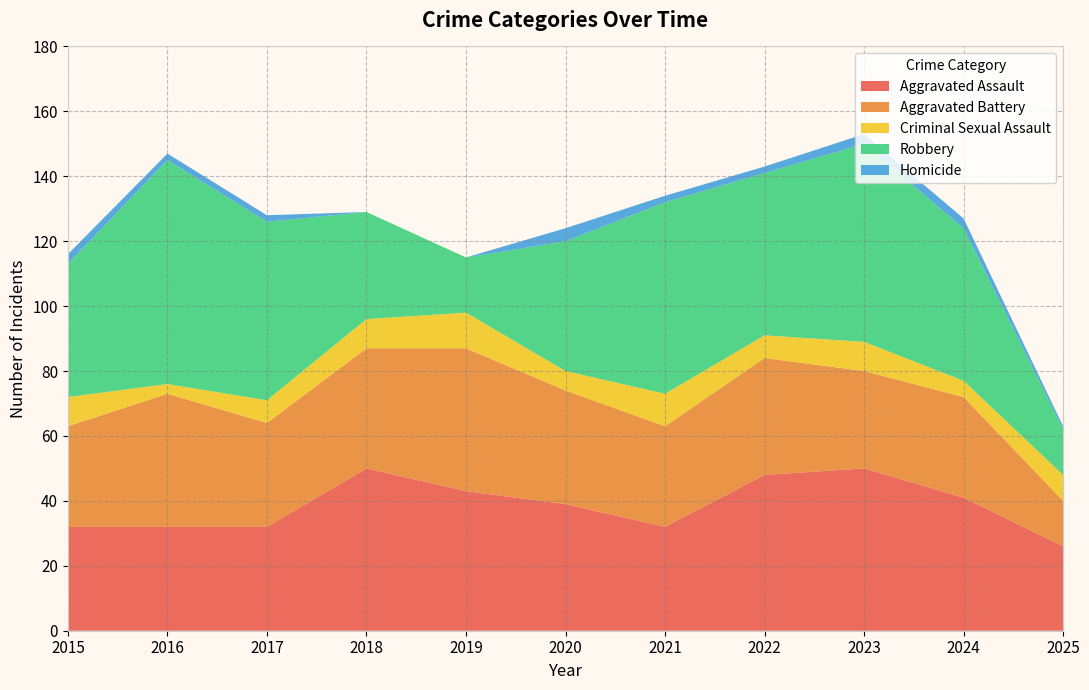

Reading left to right, transcribe all the data shown in this chart.

Aggravated Assault: 32	32	32	50	43	39	32	48	50	41	26
Aggravated Battery: 31	41	32	37	44	35	31	36	30	31	14
Criminal Sexual Assault: 9	3	7	9	11	6	10	7	9	5	8
Robbery: 41	69	55	33	17	40	59	50	61	47	14
Homicide: 3	2	2	0	0	4	2	2	3	3	1